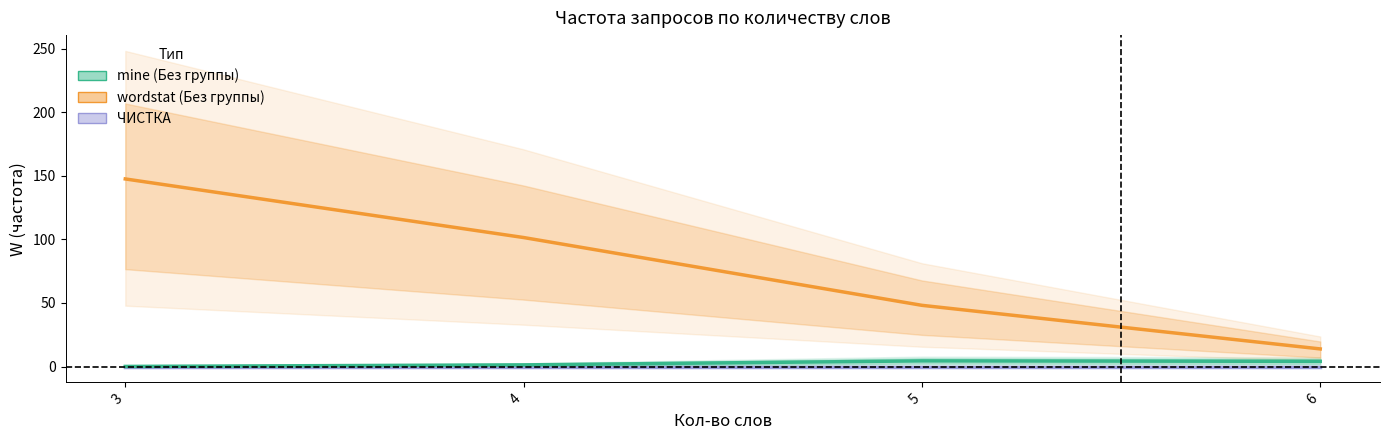

The value of mine (Без группы) at 6 is 7.0. True or false?

False